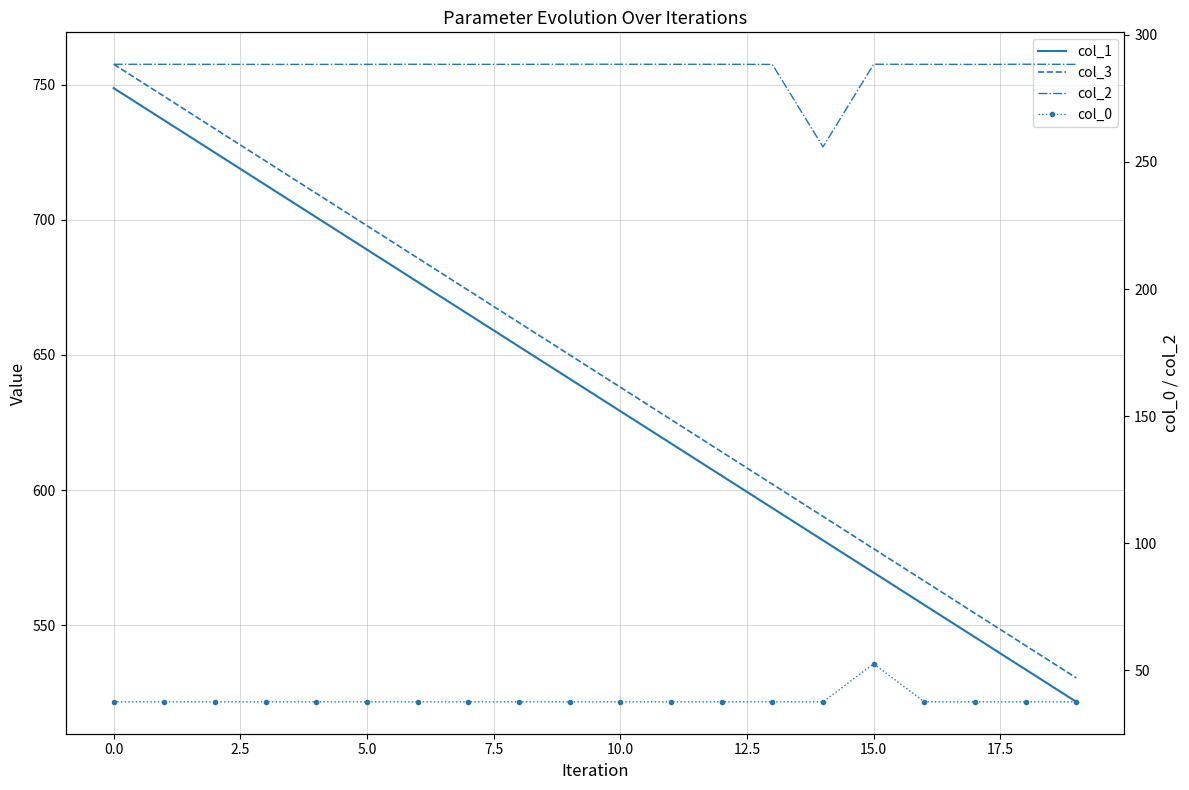

How many lines are shown in the chart?

4